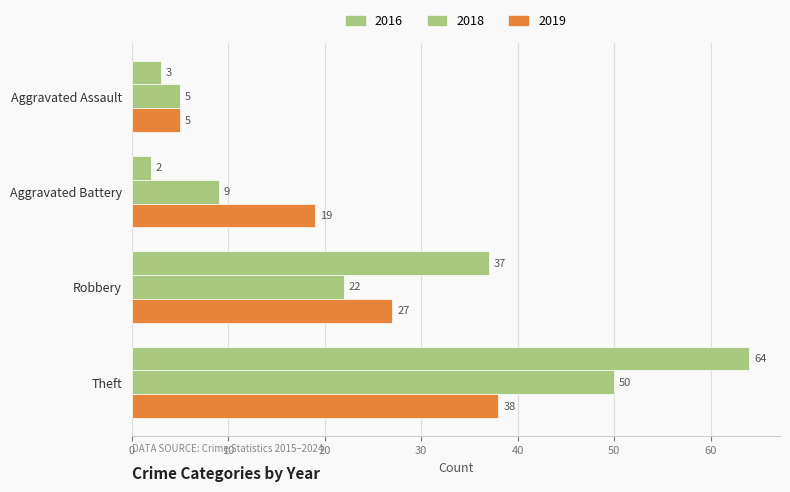

How many values in the 2016 series are below 37?

2